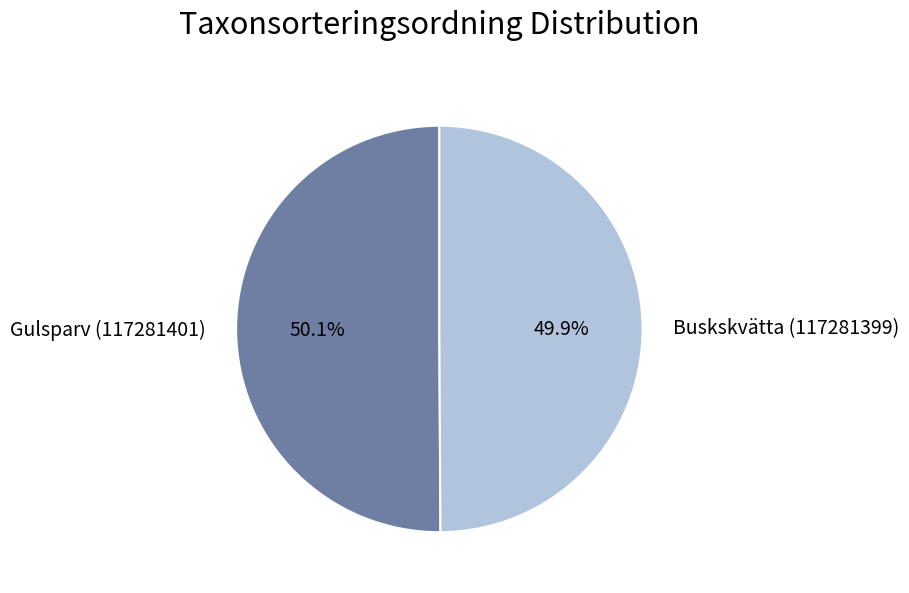

Combined, do Gulsparv (117281401) and Buskskvätta (117281399) account for over 50%?

Yes